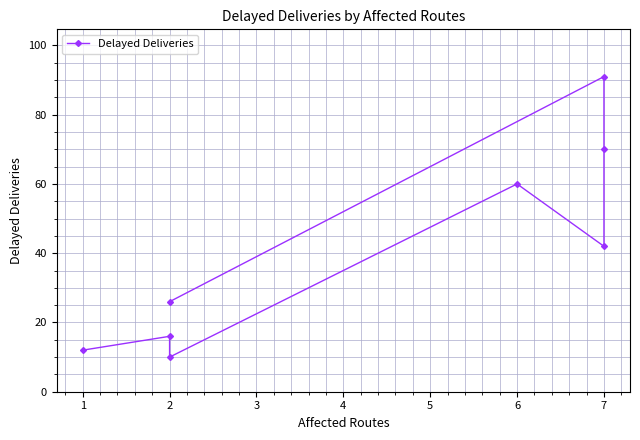

The value at 7 is 57. True or false?

False